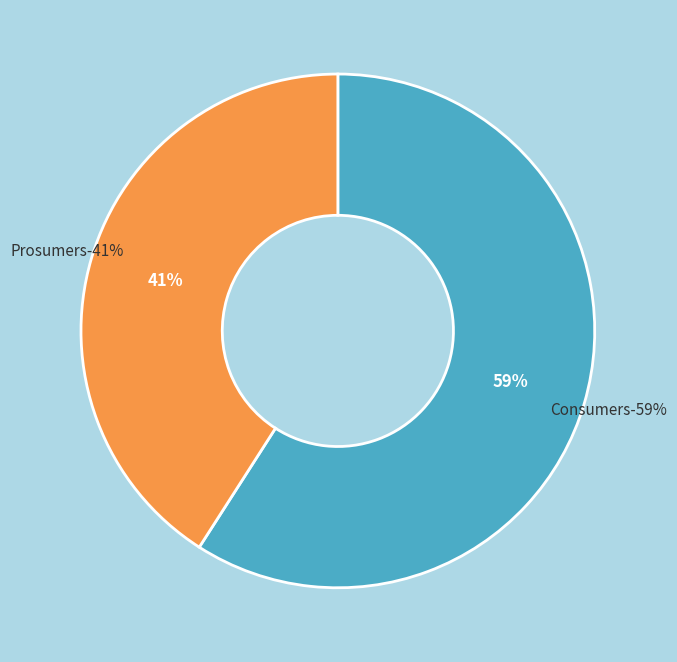

Which has a higher value, Prosumers or Consumers?

Consumers